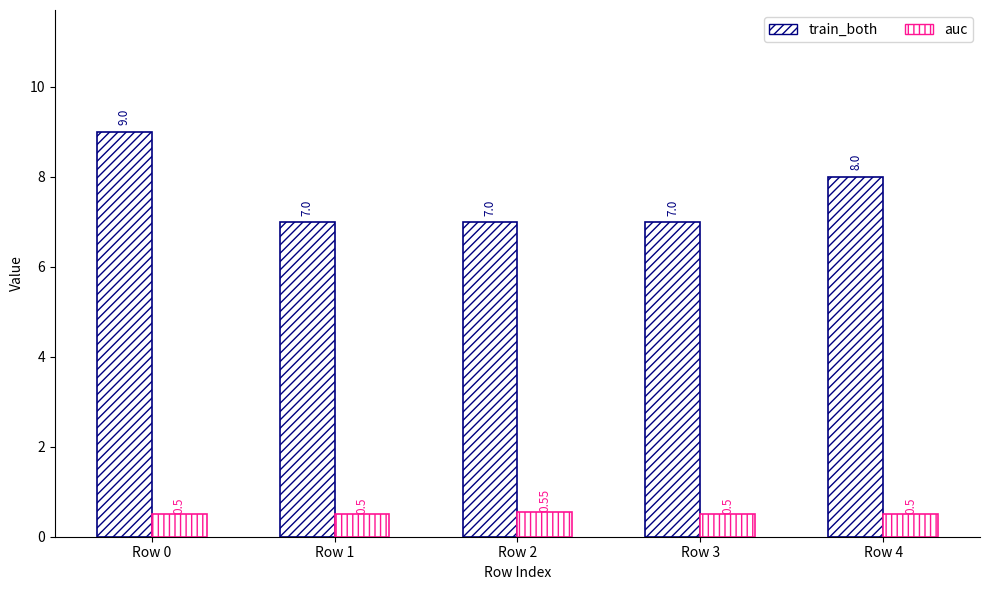

The value of auc at Row 1 is 0.5. True or false?

True